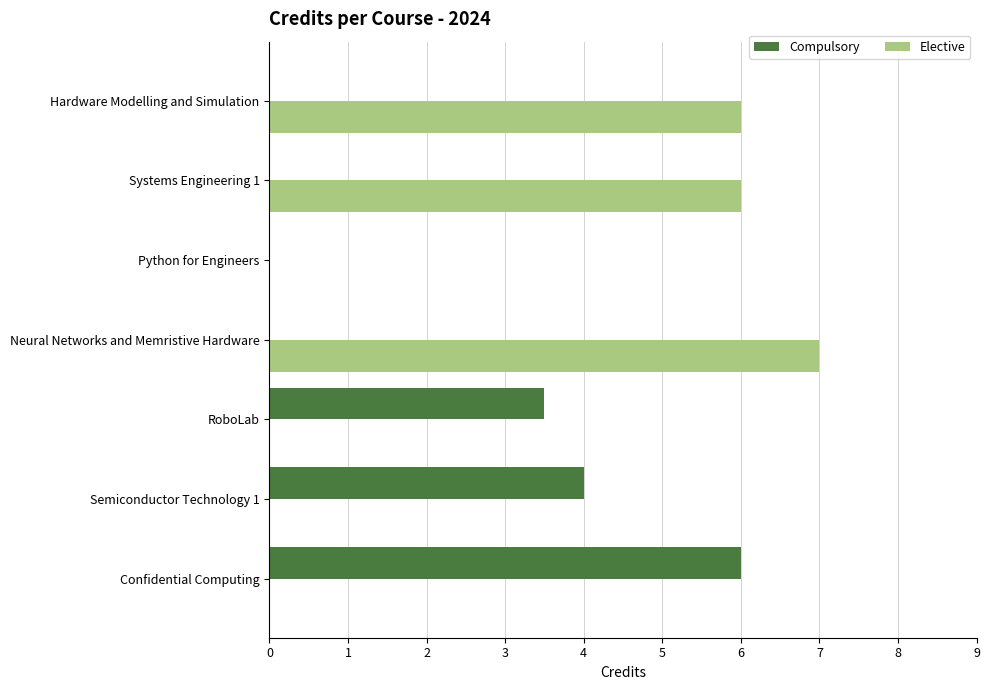

Which series has the largest total across all categories?

Elective